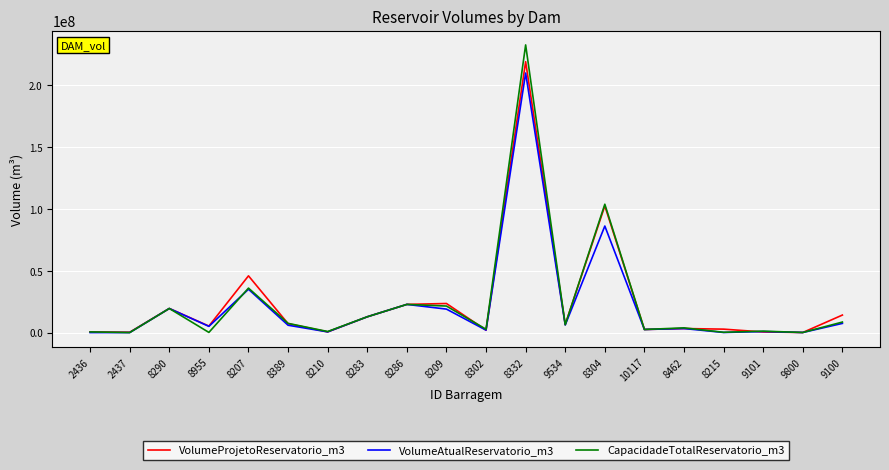

At which label does VolumeProjetoReservatorio_m3 reach its peak?

8332